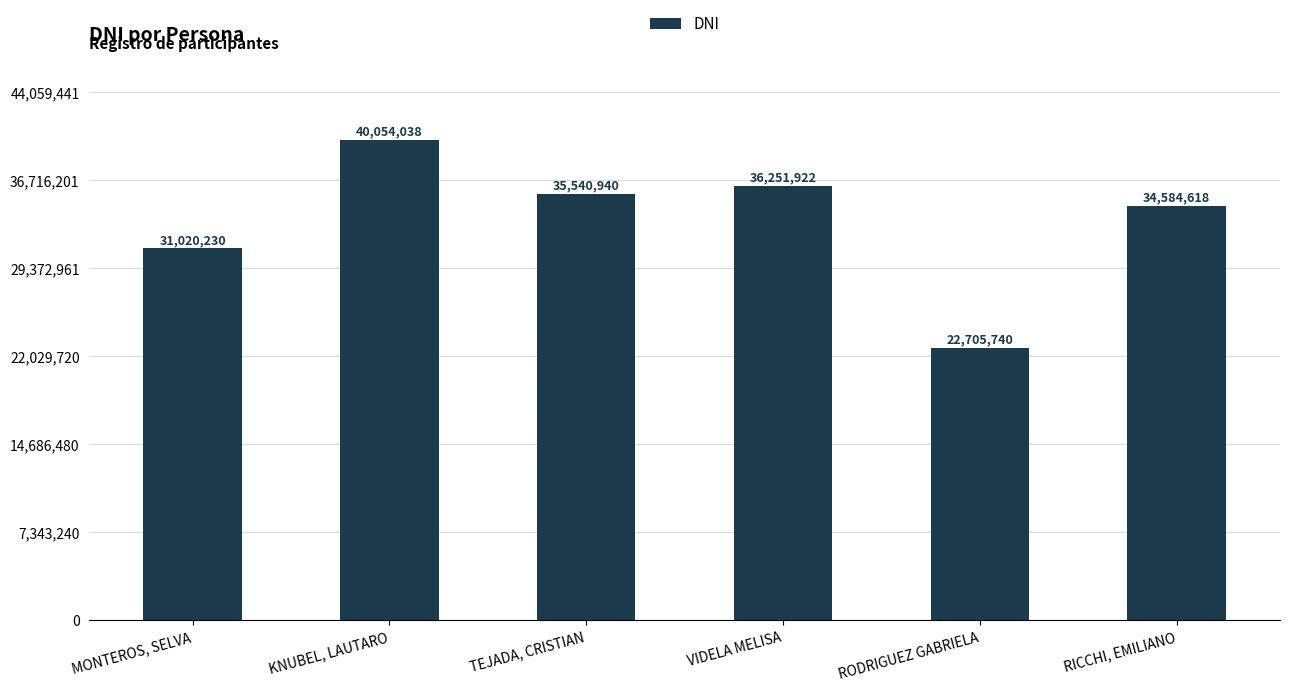

Which label corresponds to the largest value in the chart?

KNUBEL, LAUTARO